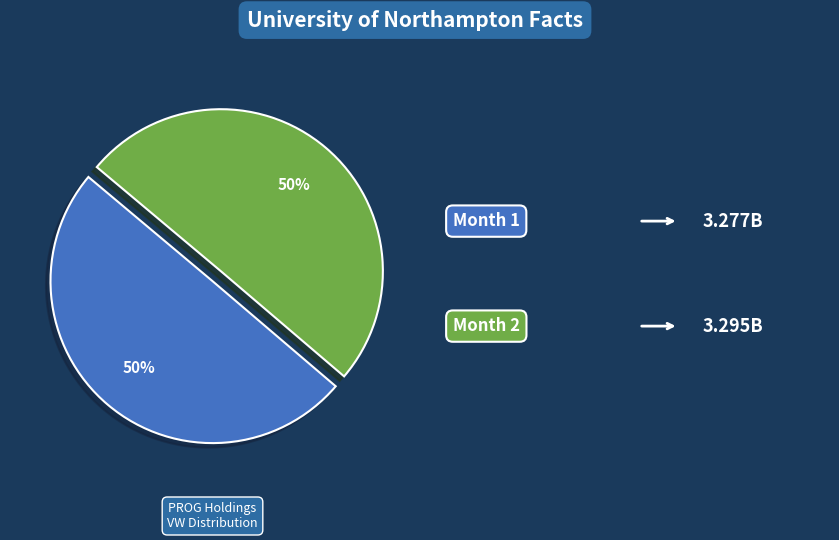

To the nearest percent, what is the average slice percentage?

50%